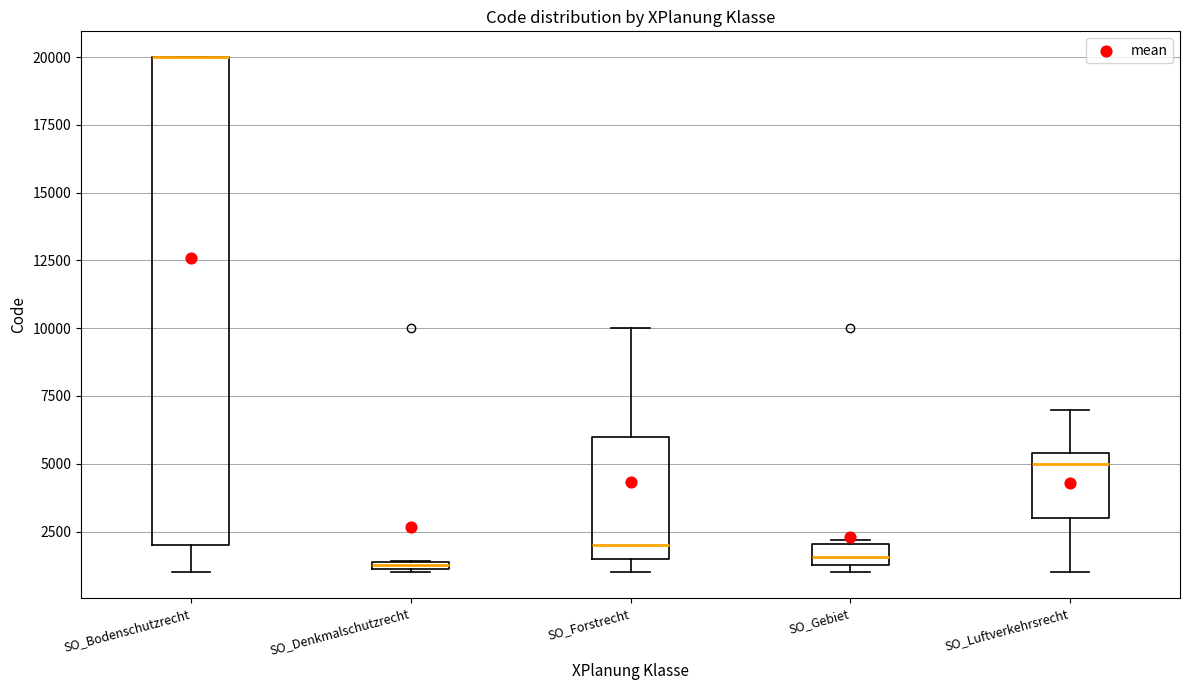

Which box is the tallest, from its lower edge to its upper edge?

SO_Bodenschutzrecht